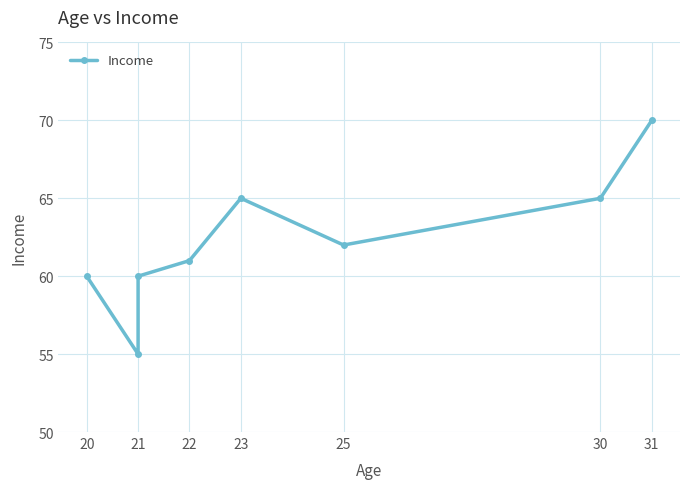

True or false: the data has more than 2 interior local peaks.

False